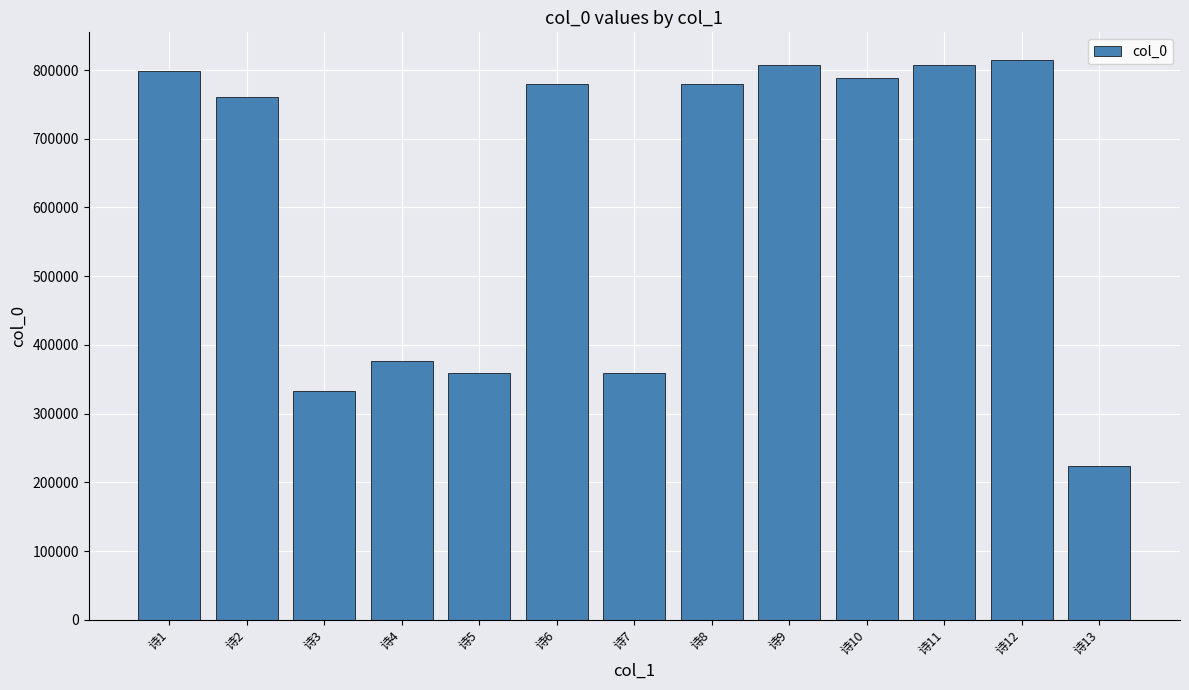

What is the sum of all values?

7985883